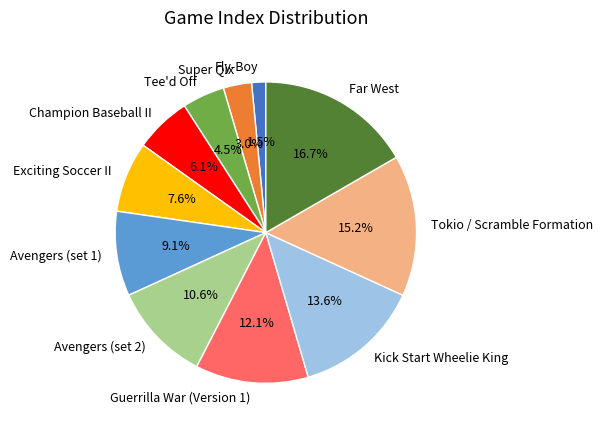

Count the number of slices in the pie.

11